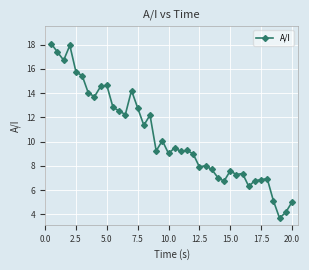

What is the maximum value shown in the chart?

18.1